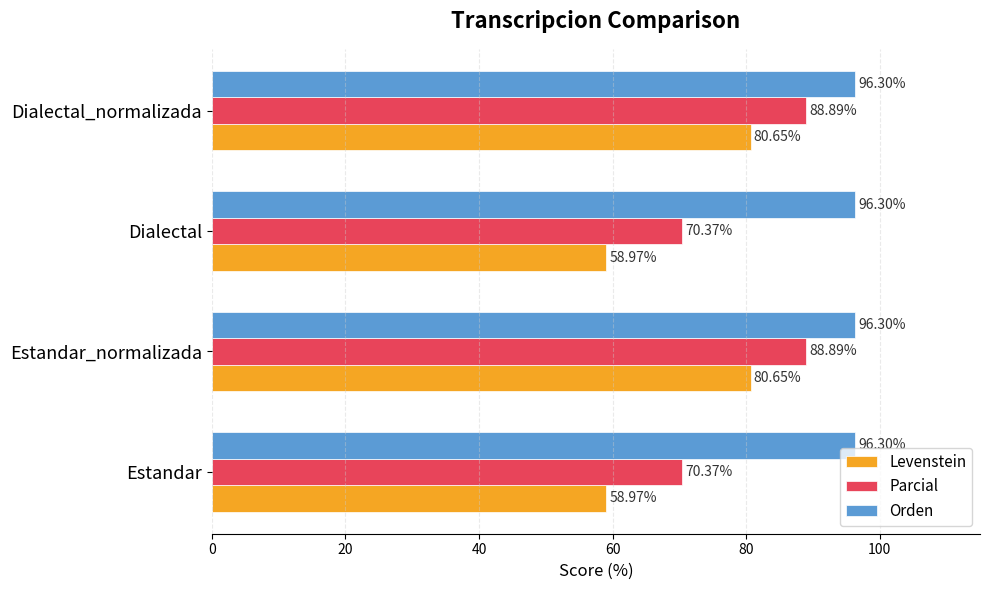

At how many categories does at least one series exceed 73?

4